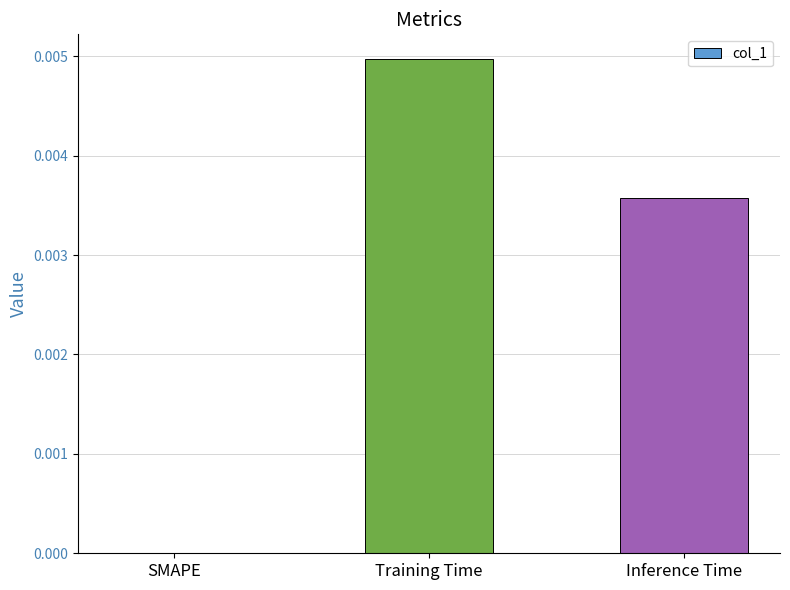

Does the chart contain stacked bars?

No